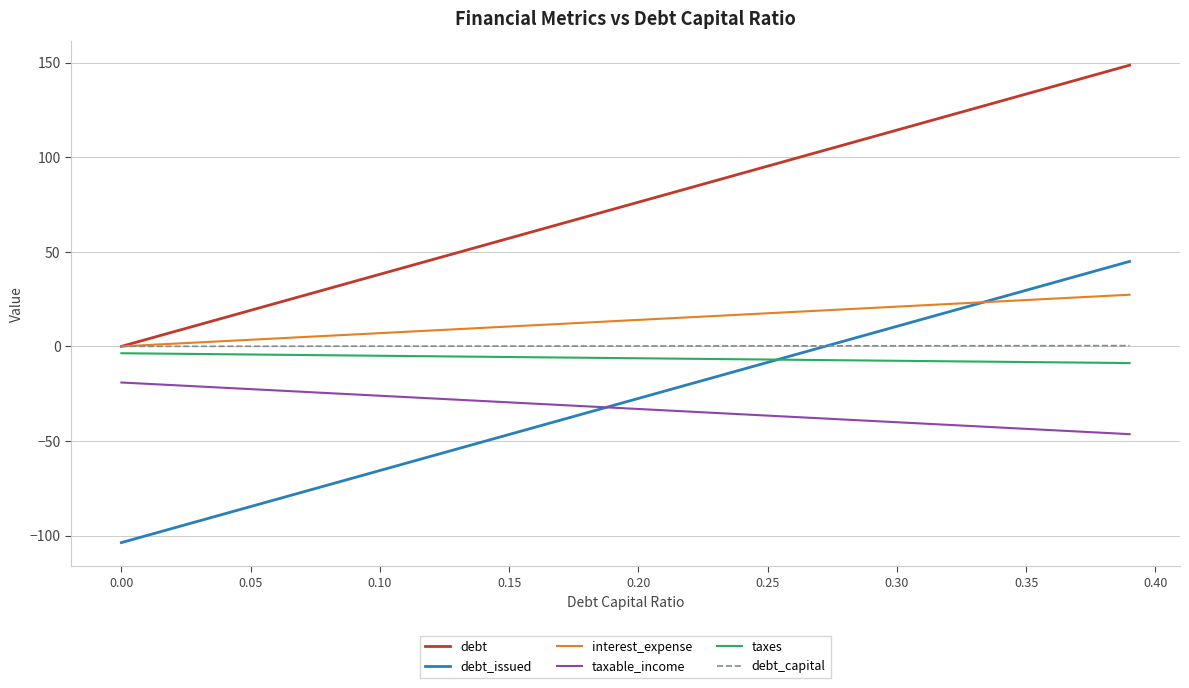

List the series in order of their peak value, lowest first.

taxable_income, taxes, debt_capital, interest_expense, debt_issued, debt